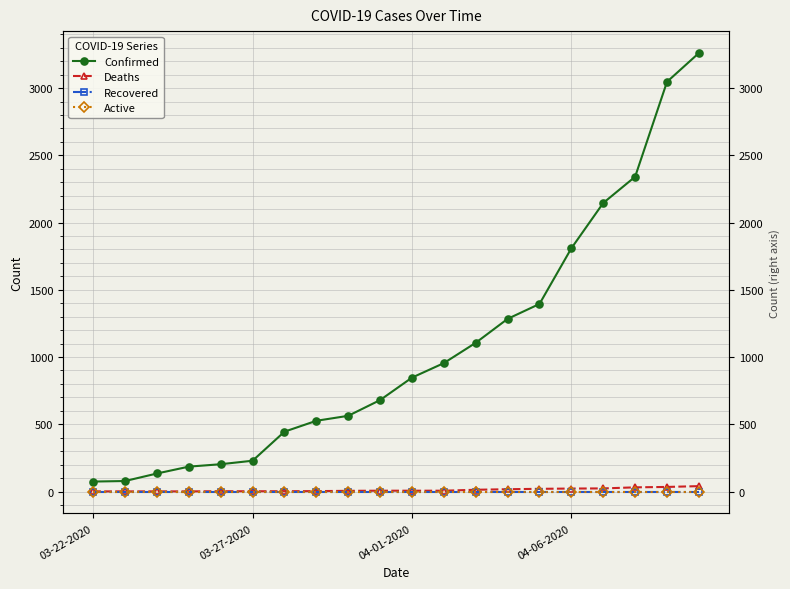

What is the difference between the highest and lowest values at 4?

203